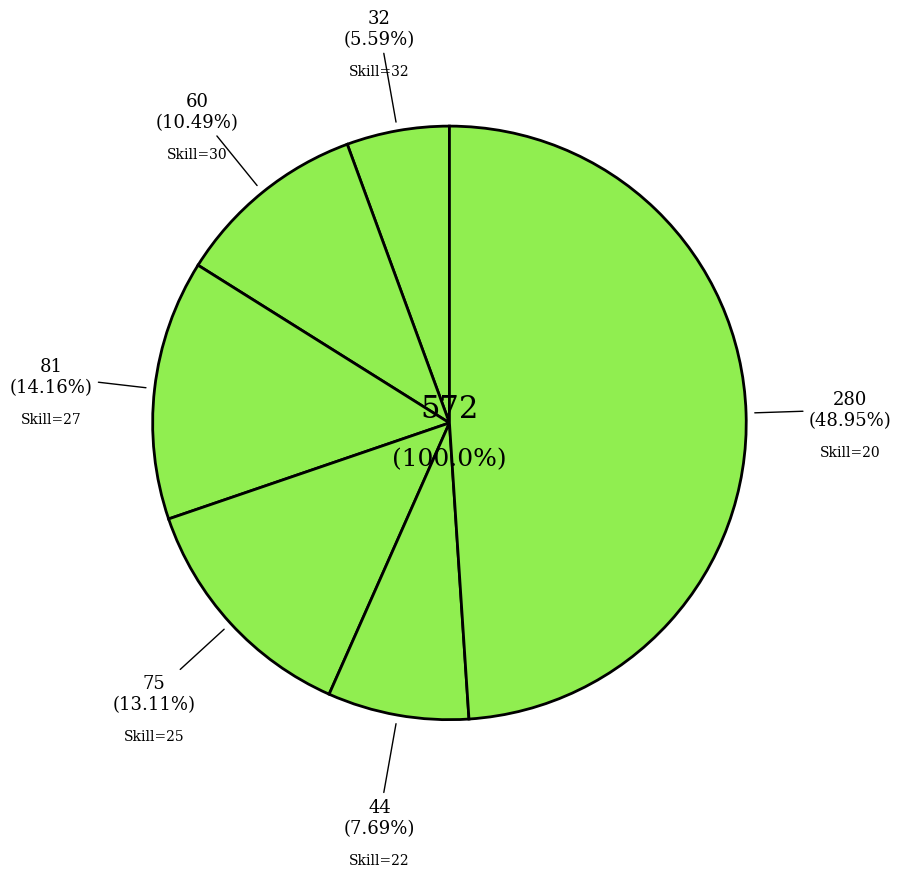

Does Handwerk represent more than half of the total?

No